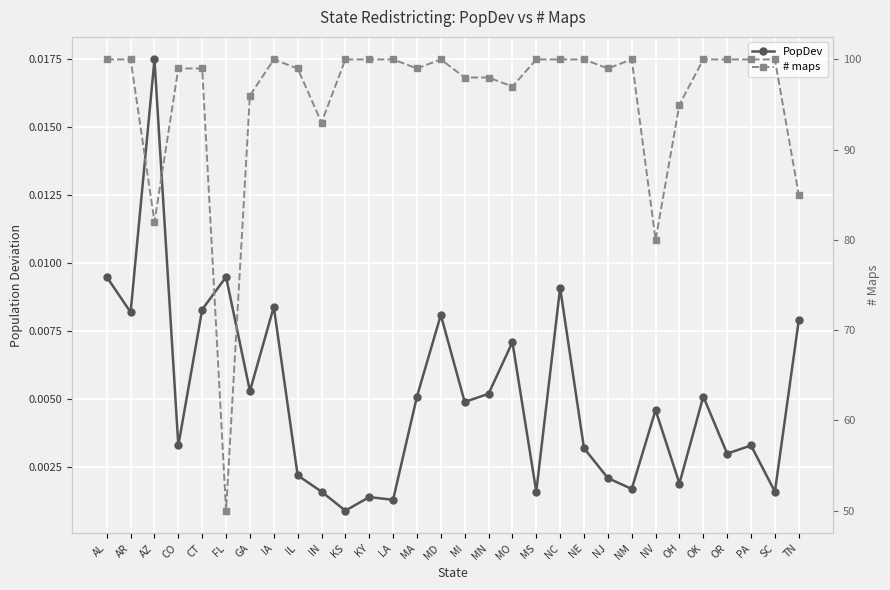

What is the label of the 1st point from the left?

AL